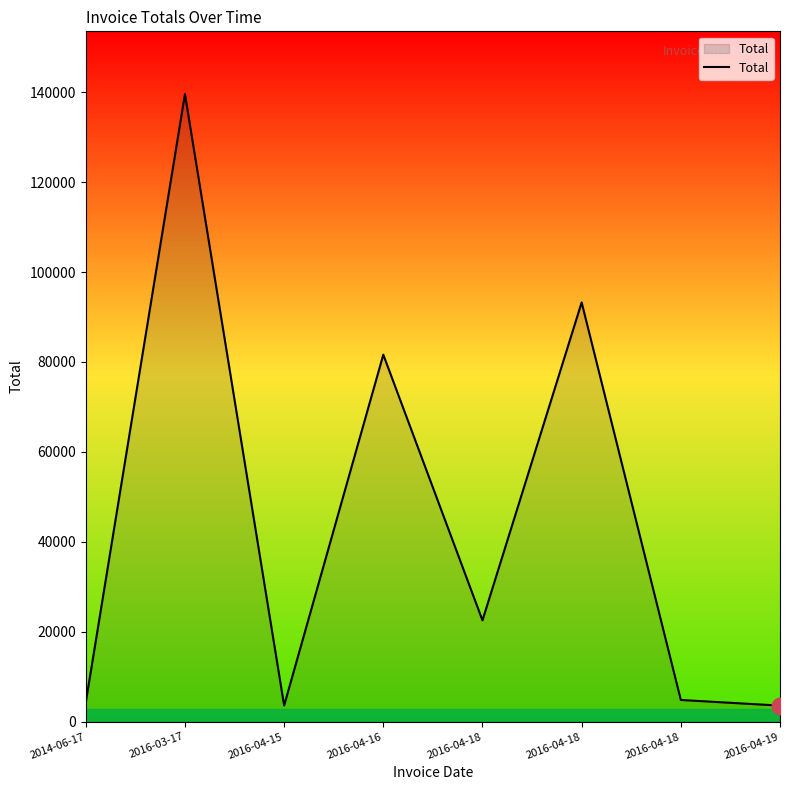

Where does the data first go above 22544?

2016-03-17